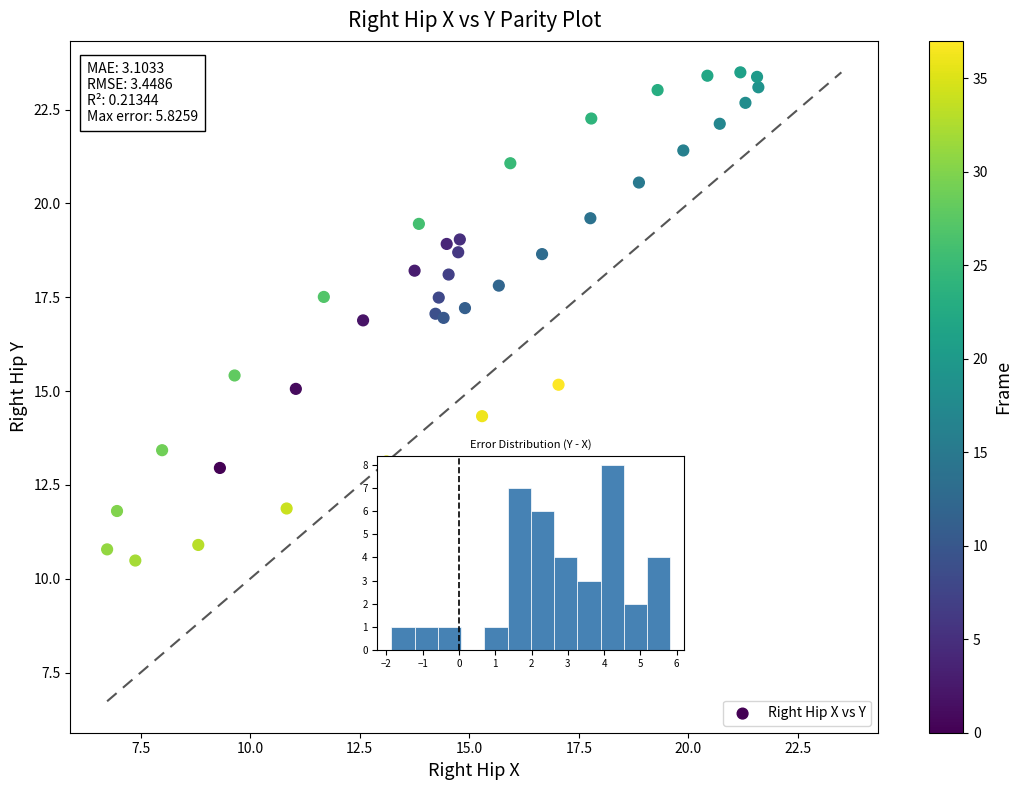

What is the range of Y values (max minus min)?

13.0